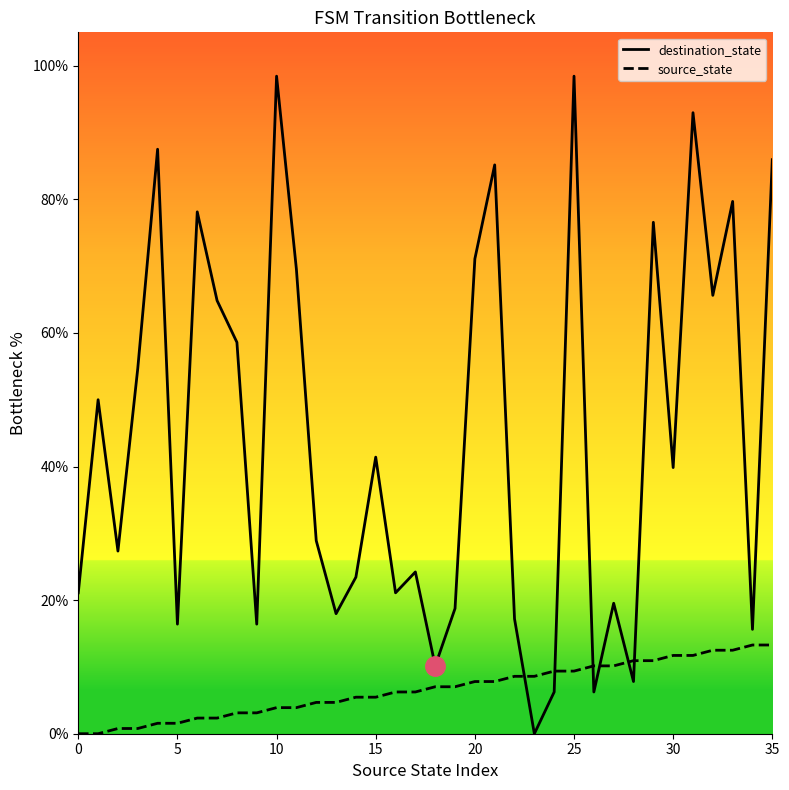

What are all the series names shown in the legend?

destination_state, source_state